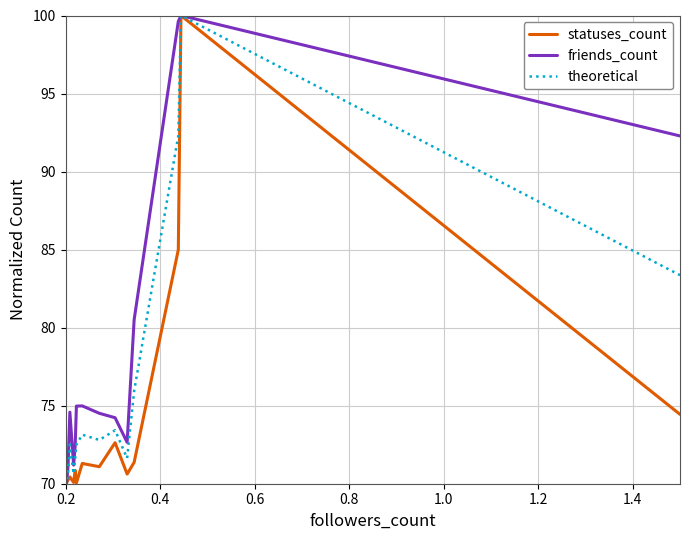

Which series has the largest total across all categories?

friends_count